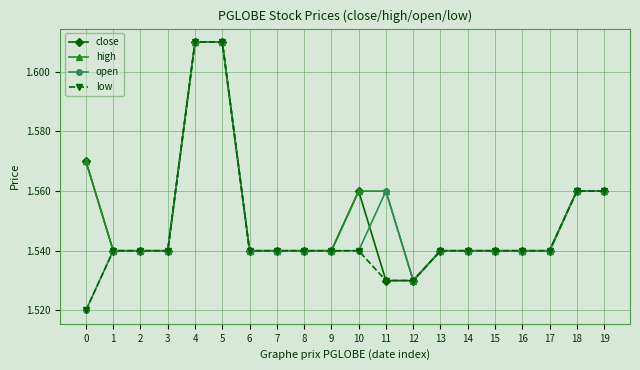

How many low values are between 1 and 2?

20